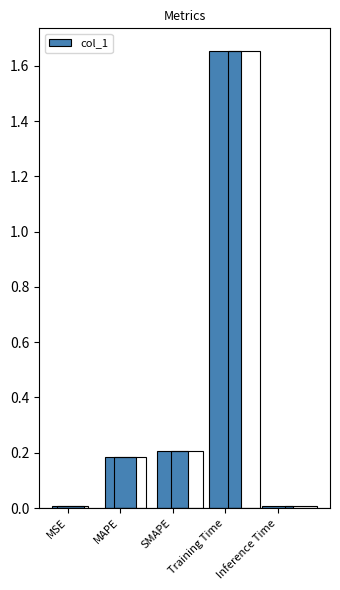

Reading right to left, what are all the values shown in this chart?

0.0	1.7	0.2	0.2	0.0